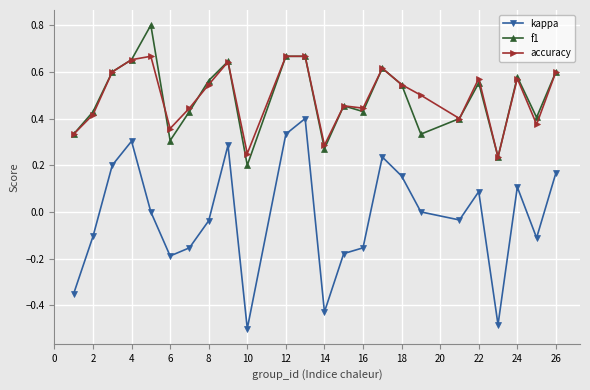

Rank the series by their maximum value, from lowest to highest.

kappa, accuracy, f1